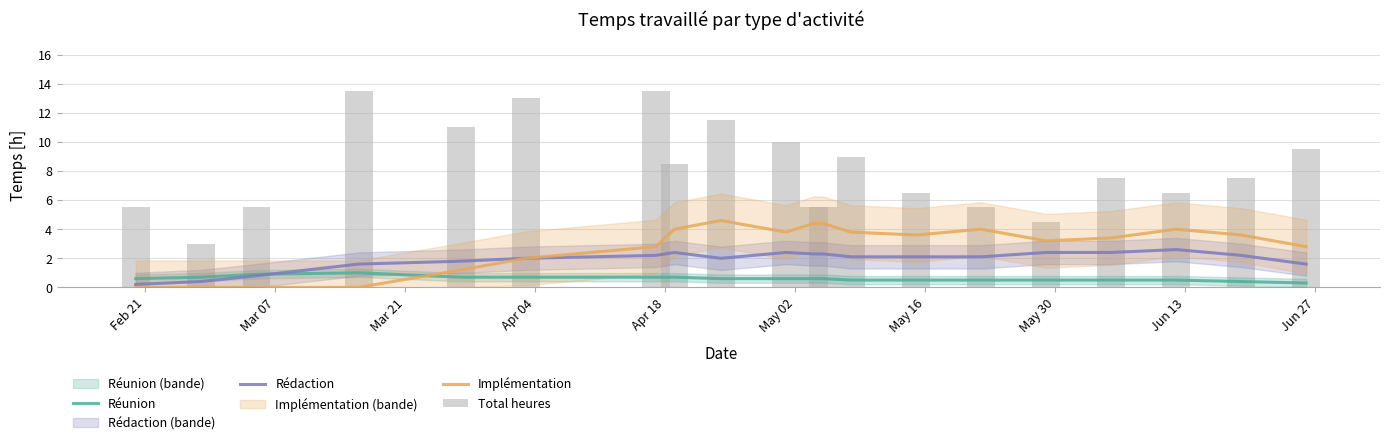

What is the lowest value of the Réunion series?

0.3